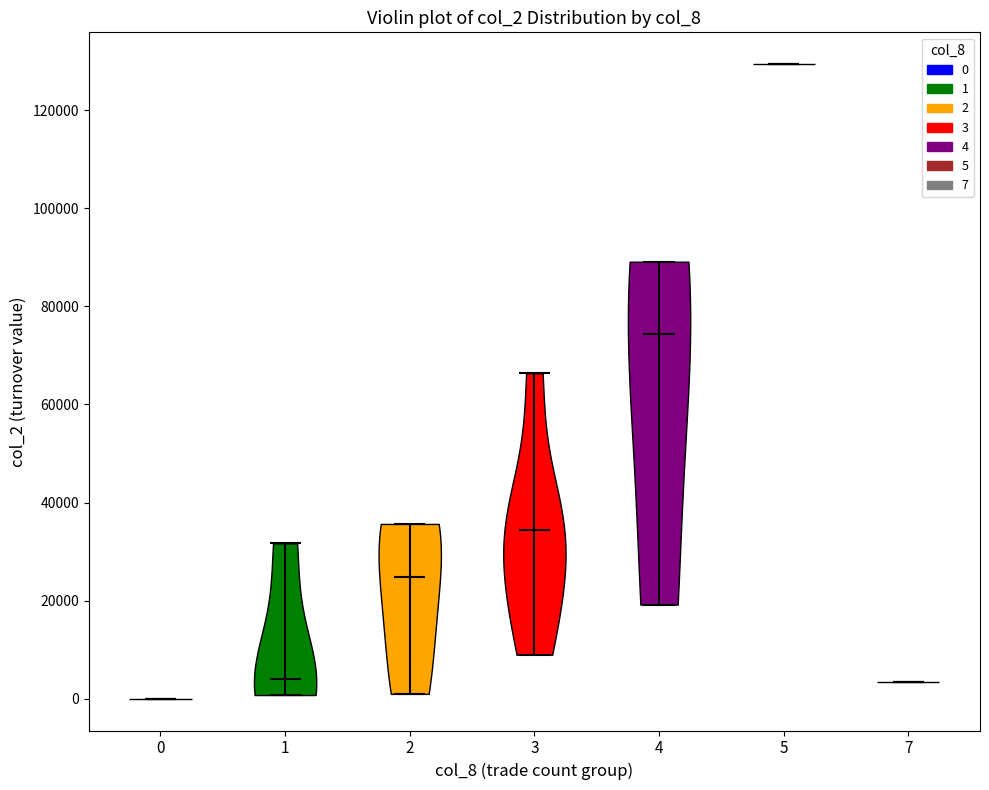

Which violin has the lowest median line?

0